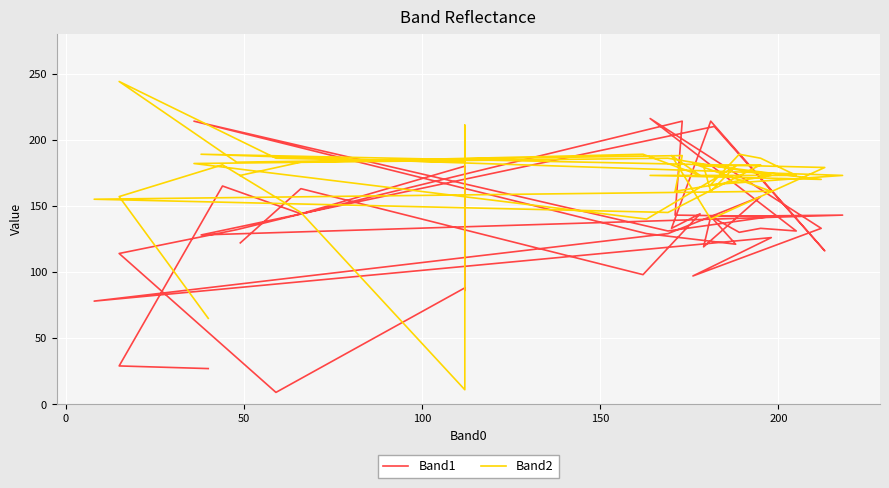

In Band2, how many points are higher than both neighbors (excluding endpoints)?

12